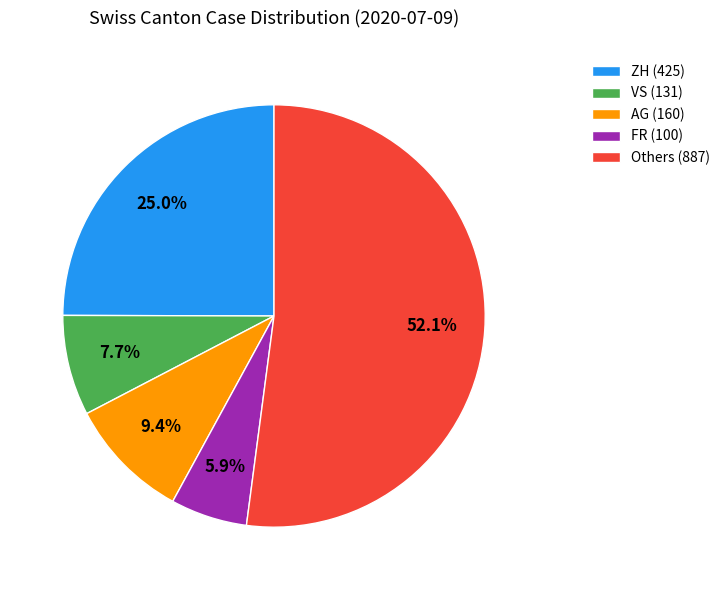

Count the number of slices in the pie.

5